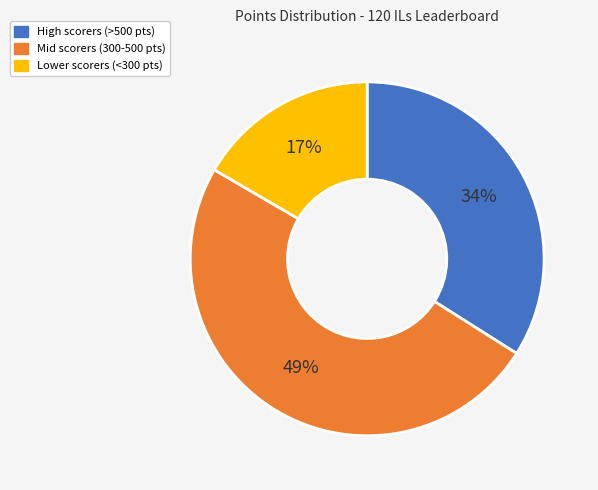

Rank the categories by value from highest to lowest.

Mid scorers (300-500 pts), High scorers (>500 pts), Lower scorers (<300 pts)